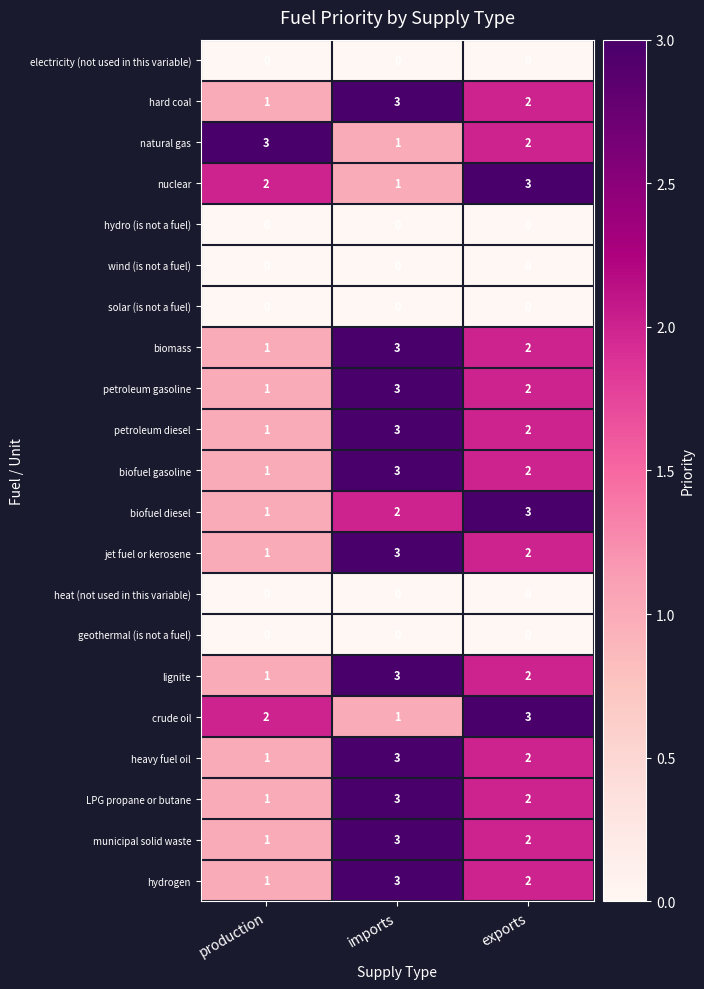

What is the sum of all natural gas values?

6